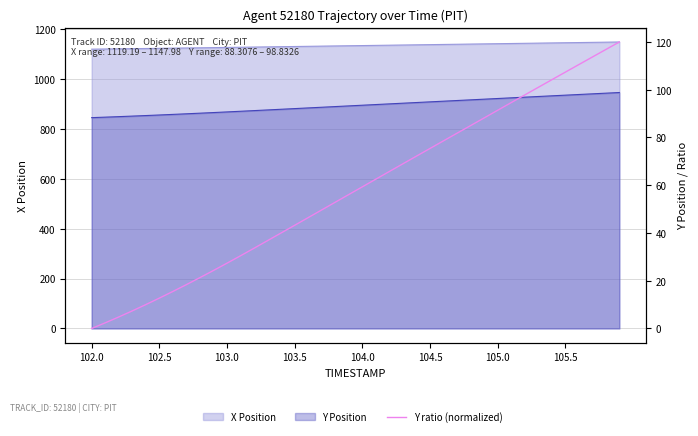

Does the chart display data point markers on the line(s)?

No